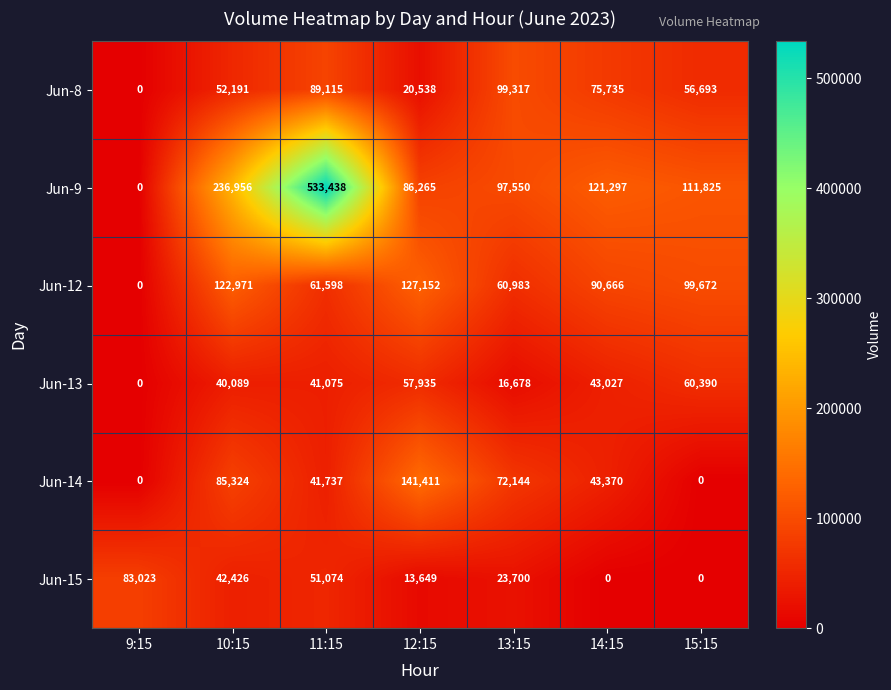

The value of Jun-13 at 12:15 is 57935. True or false?

True